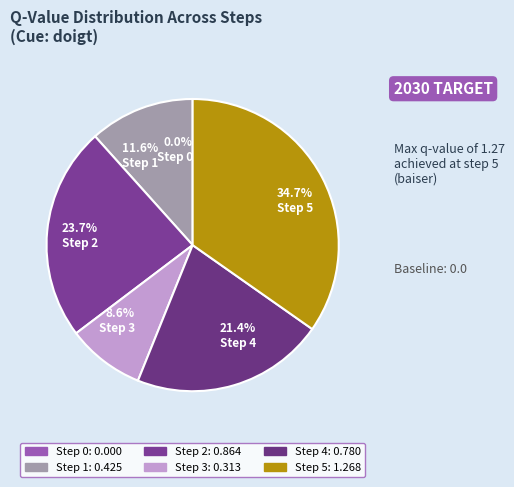

Rank the categories by value from highest to lowest.

Step 5, Step 2, Step 4, Step 1, Step 3, Step 0